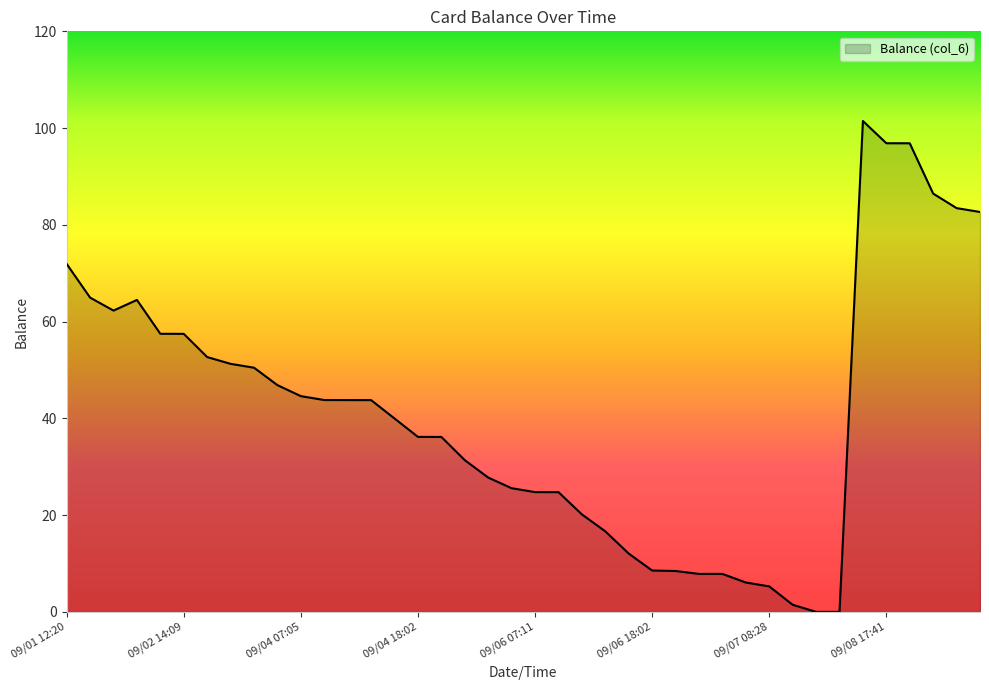

What is the greatest value displayed?

101.5